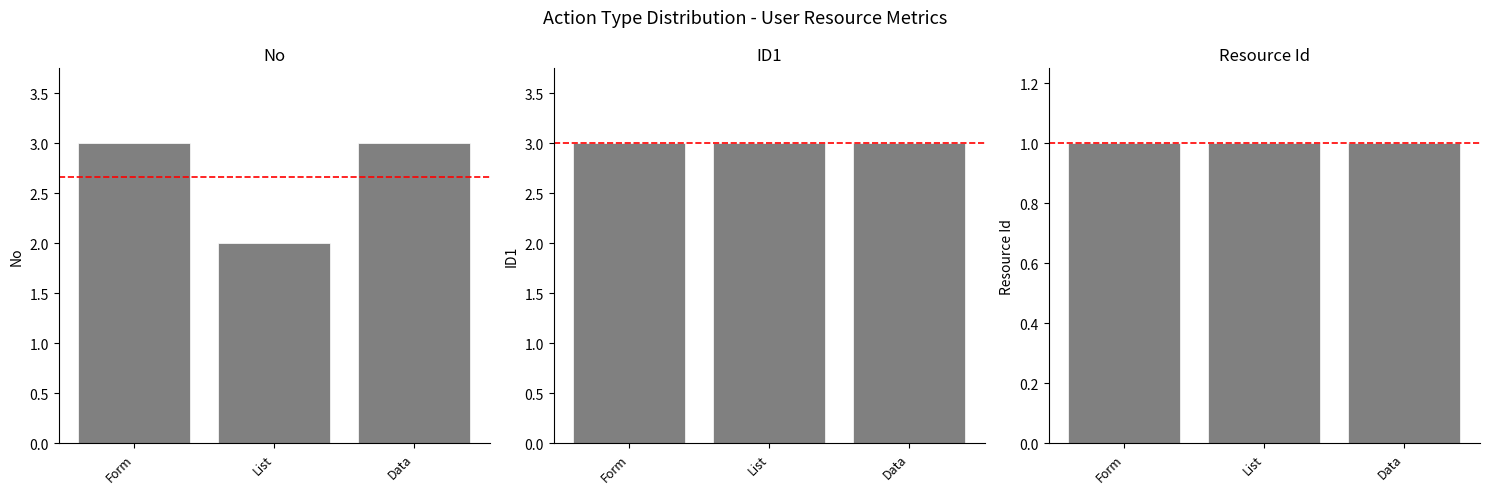

Is it true that ID1 equals 5 at List?

False